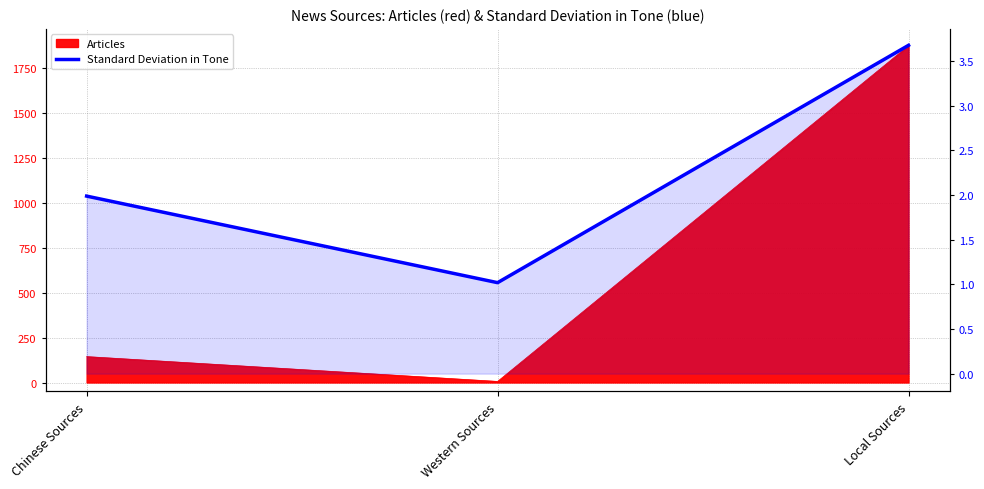

Reading left to right, list all the values displayed in this chart.

2.0	1.0	3.7